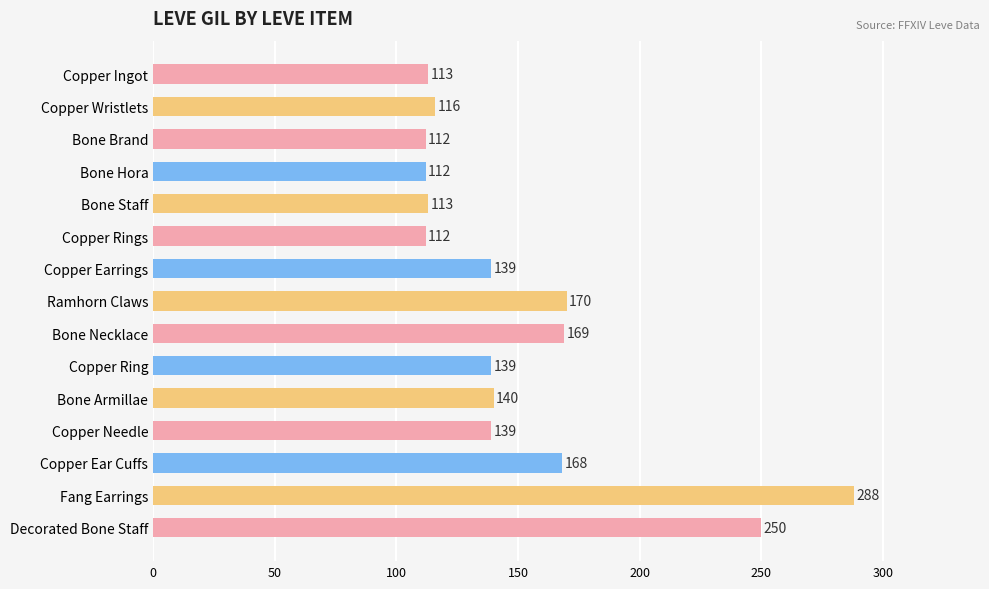

What is the value of the 14th bar from the top?

288